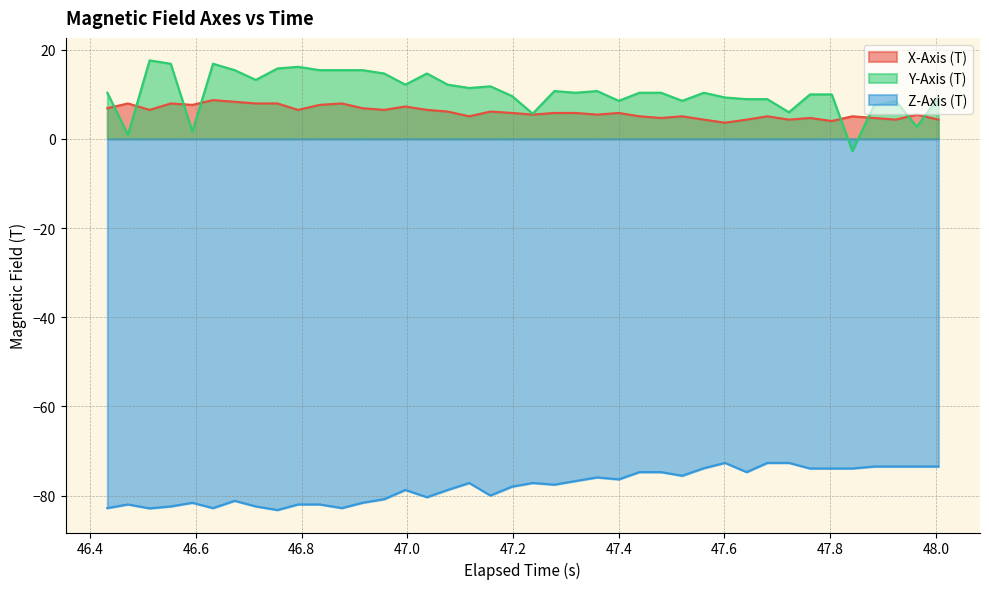

Which series has the widest spread of values?

Y-Axis (T)